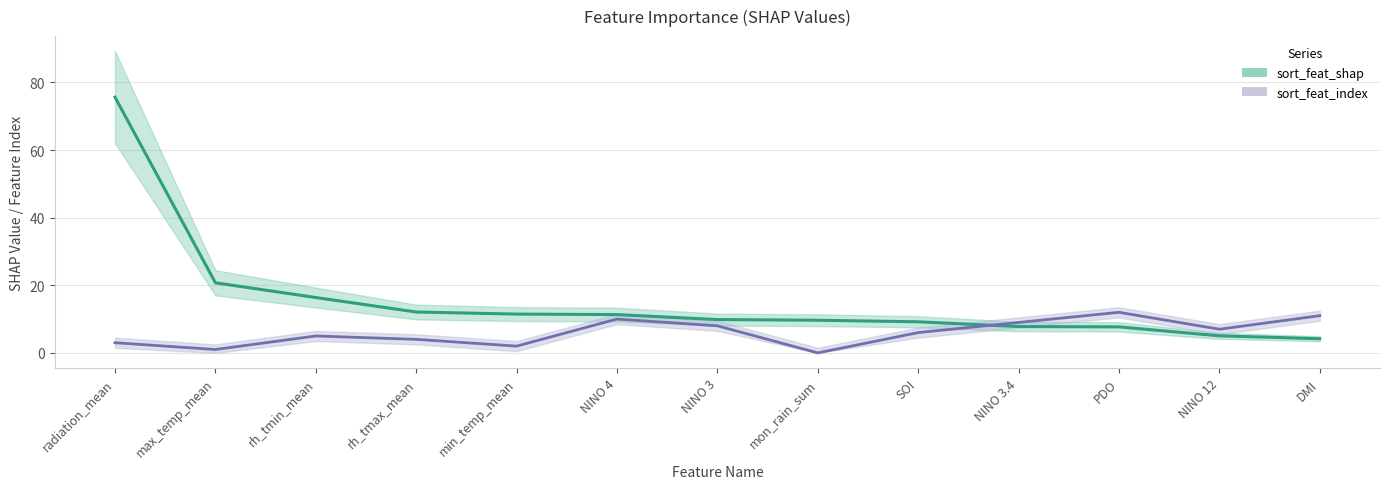

Which series ends up on top after the final intersection of sort_feat_shap and sort_feat_index?

sort_feat_index